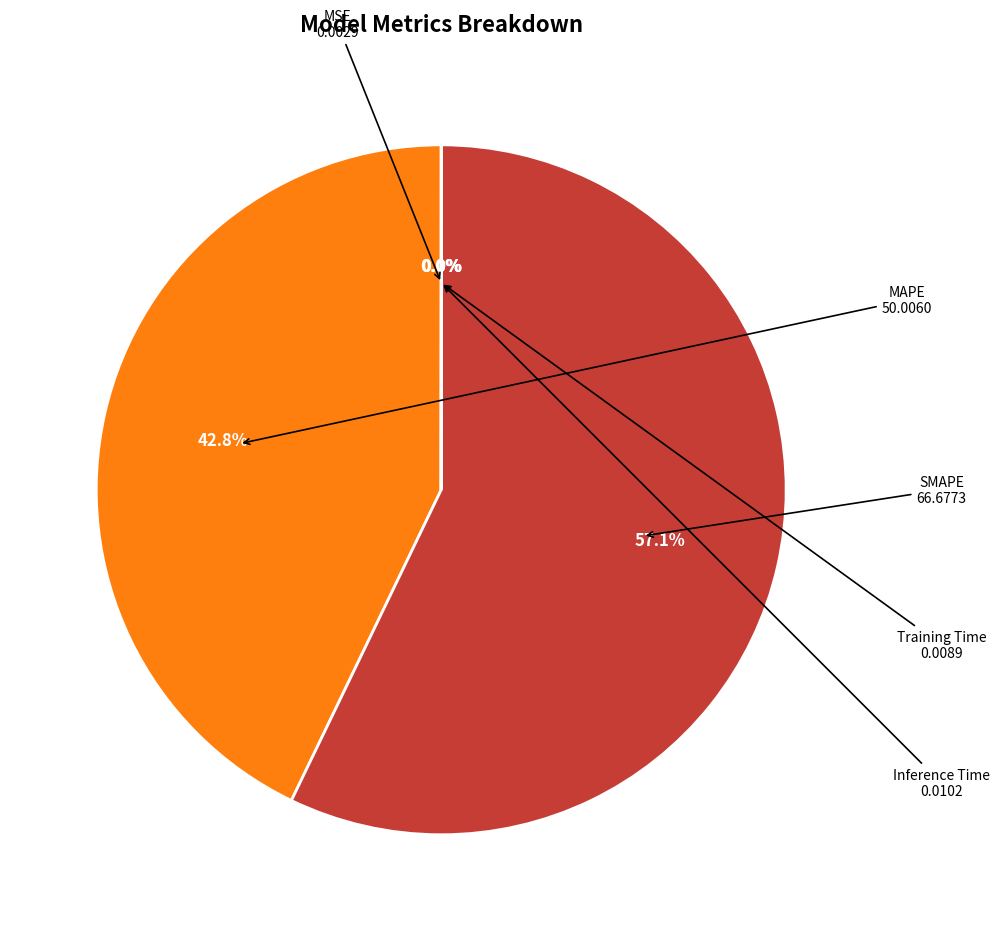

Which slice is the largest?

SMAPE